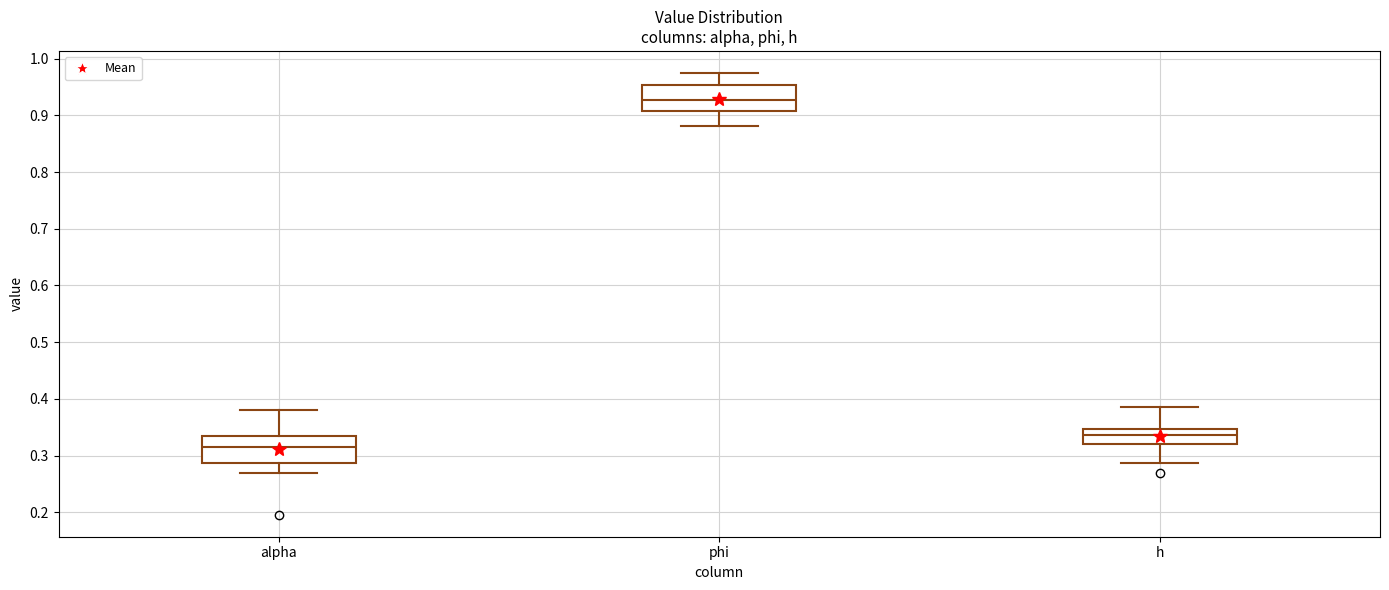

Where does the lower whisker of the box for alpha end on the y-axis? The values are not printed on the chart, so give them approximately, as read against the axis.

0.27